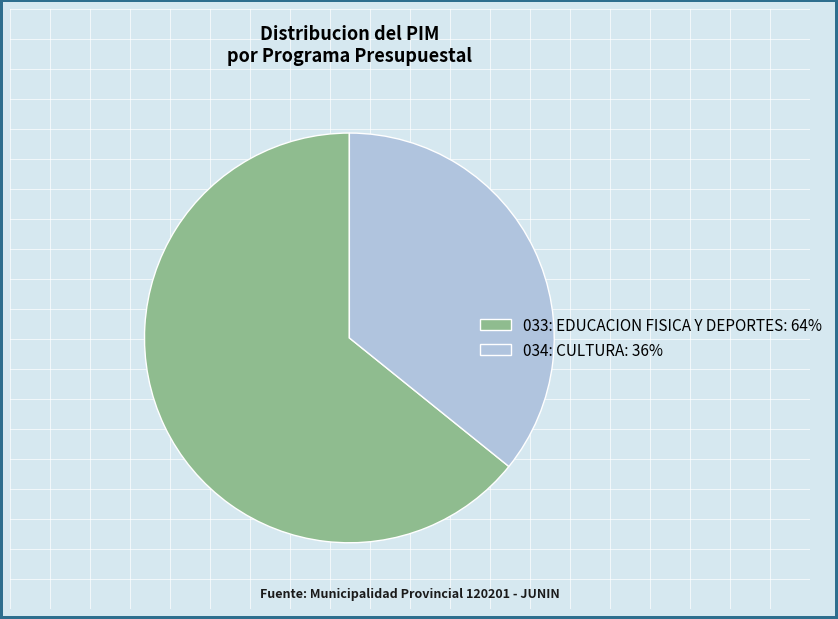

Is the sum of 034: CULTURA: 36% and 033: EDUCACION FISICA Y DEPORTES: 64% greater than half?

Yes